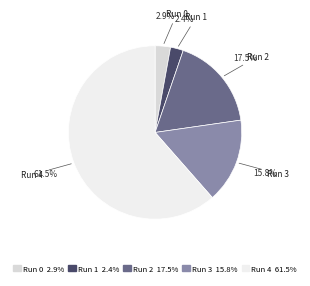

To the nearest percent, what percentage of the pie is Run 0?

3%